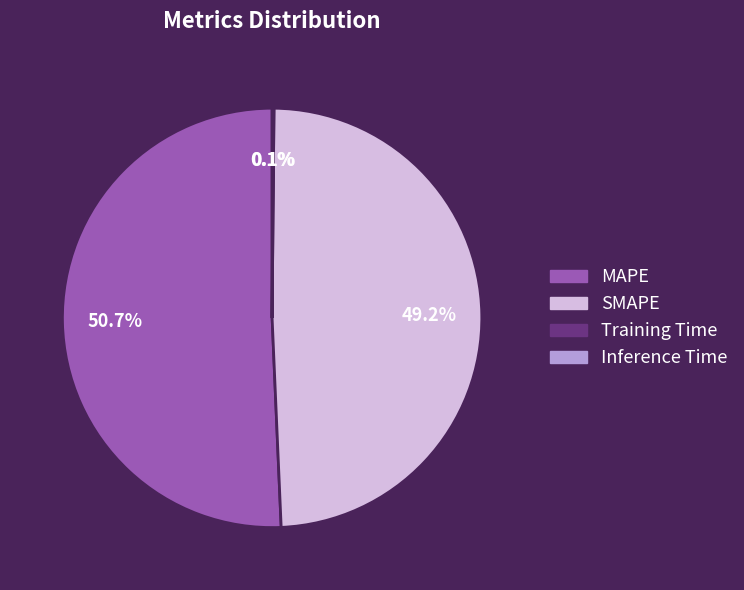

What is the majority slice?

MAPE